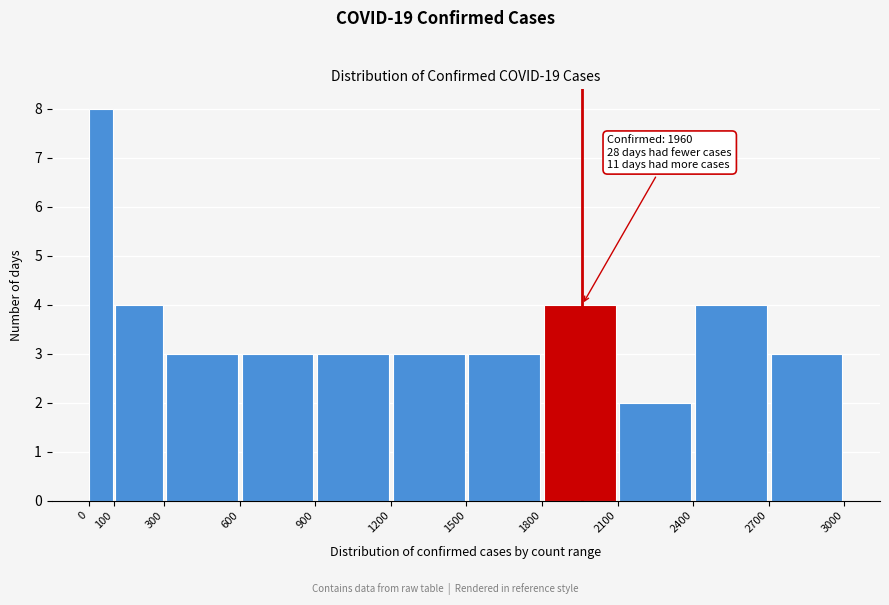

Which range on the x-axis has the tallest bar?

0 to 100